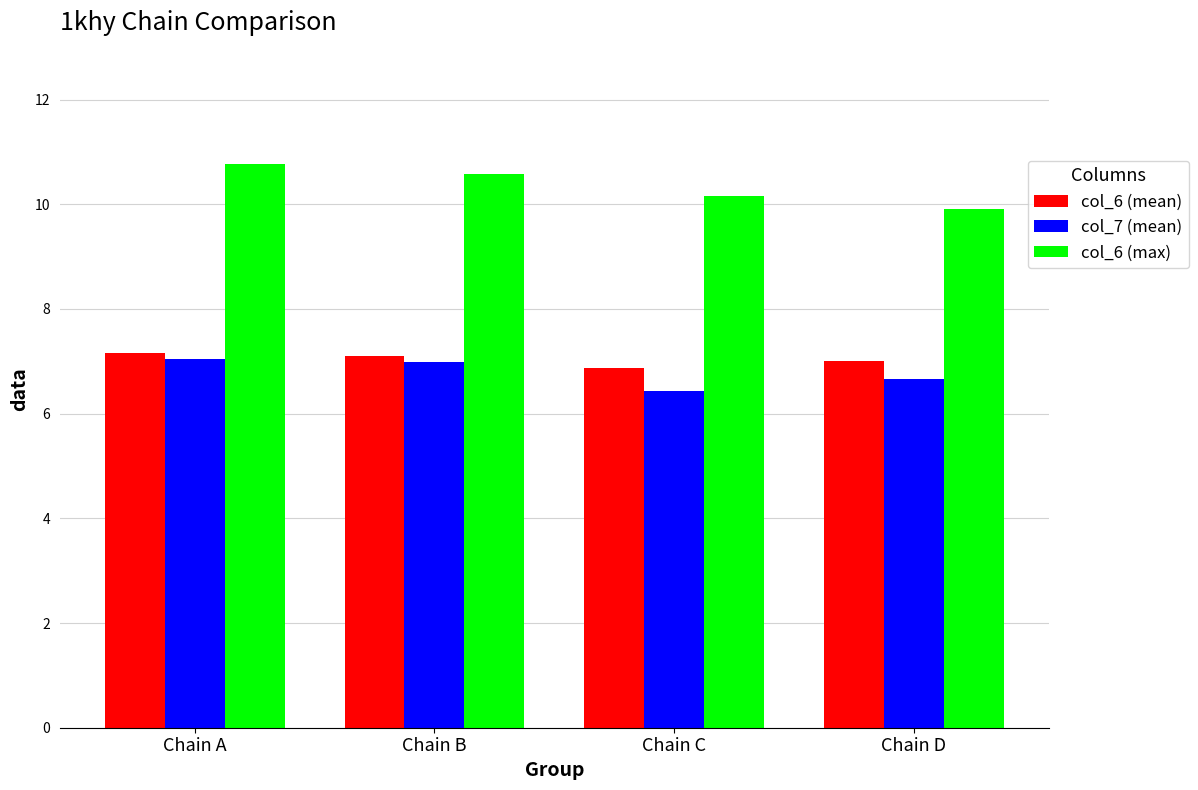

What is the greatest value displayed?

10.8